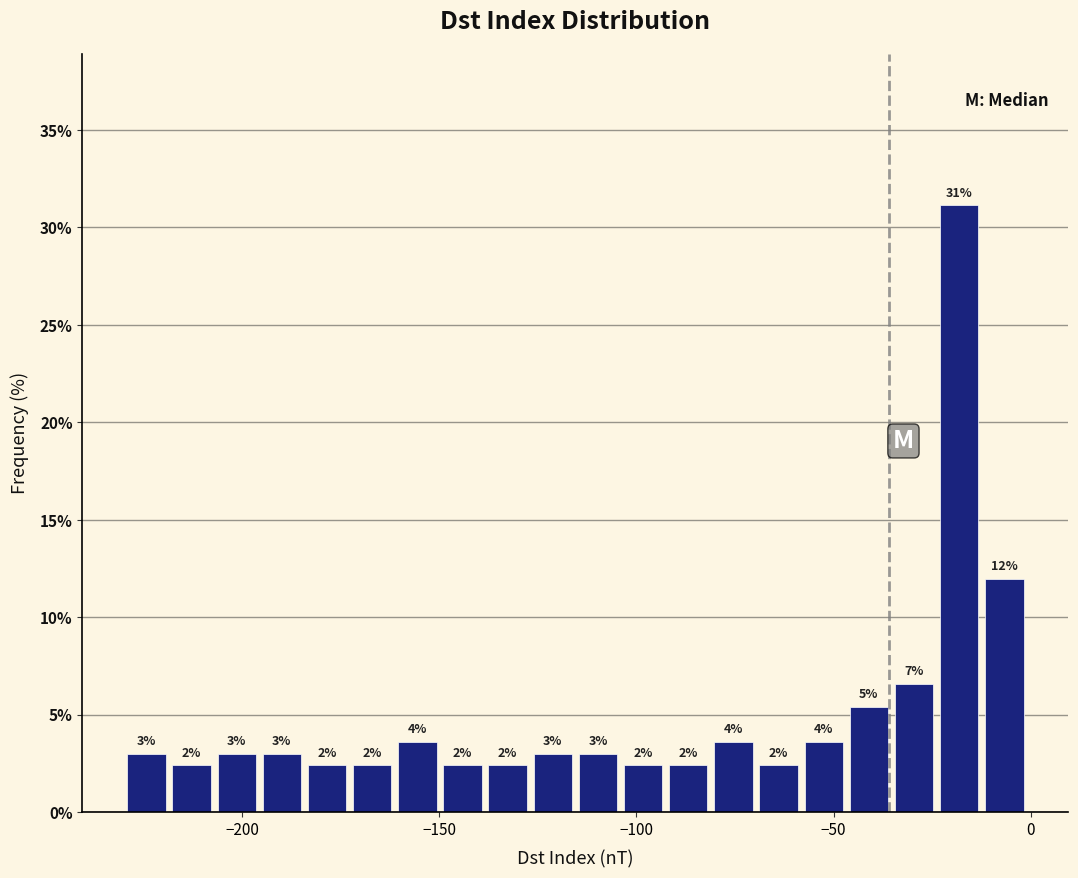

Read against the x-axis, roughly where is the centre of the tallest bar?

-20